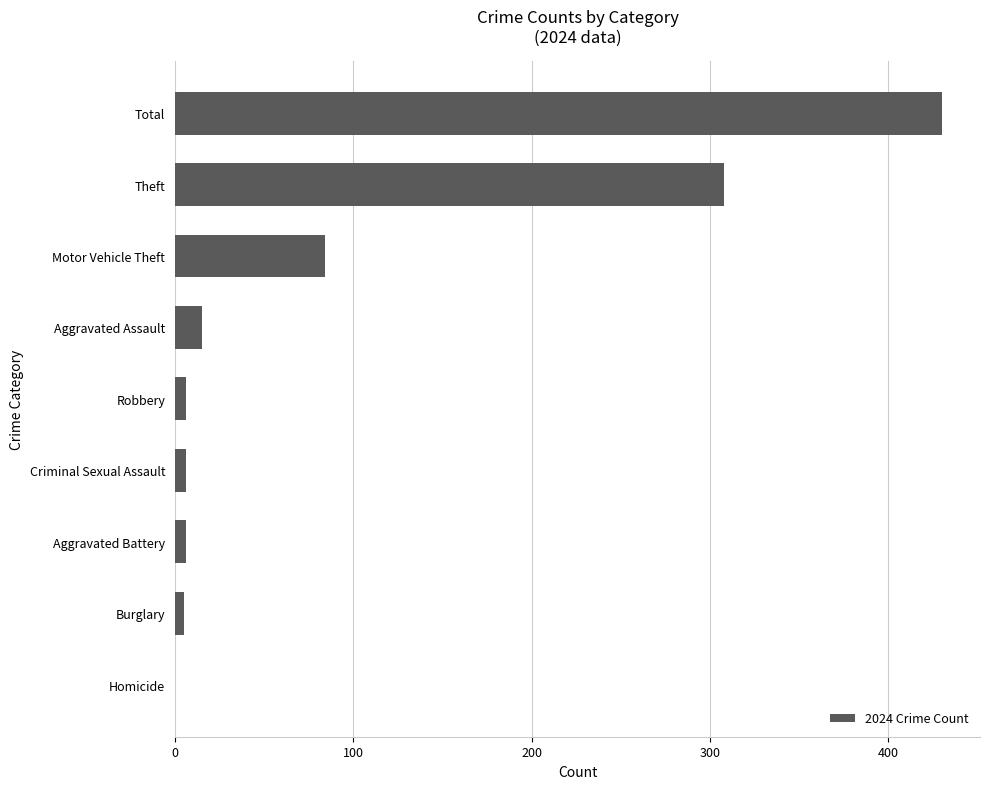

What is the change in value from Motor Vehicle Theft to Total?

+346